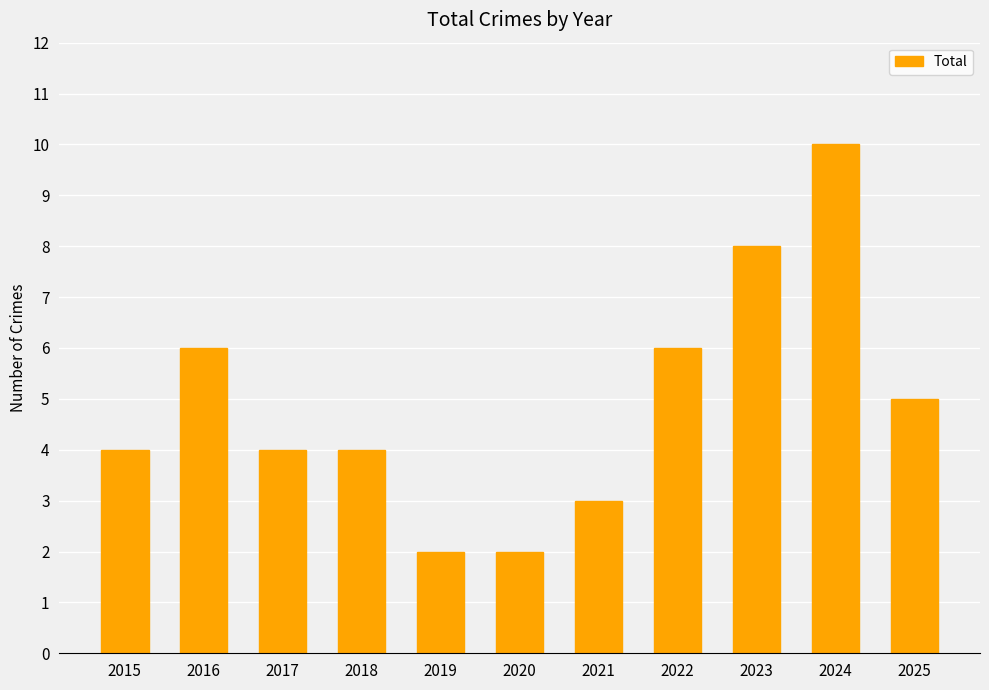

What is the greatest value displayed?

10